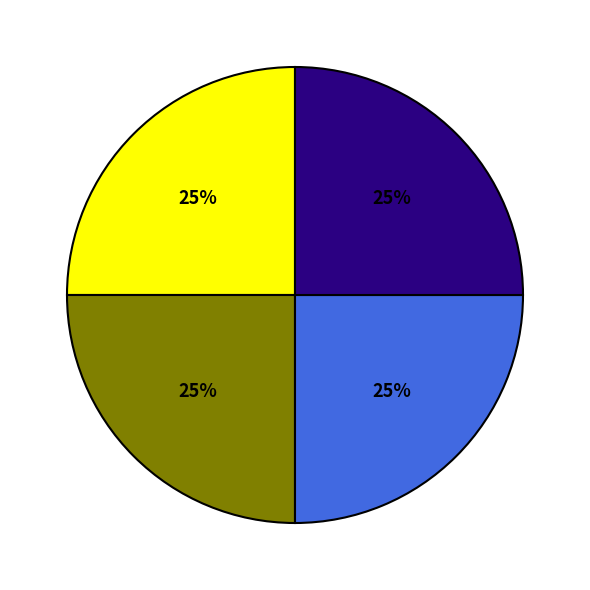

To the nearest percent, what is the average slice percentage?

25%